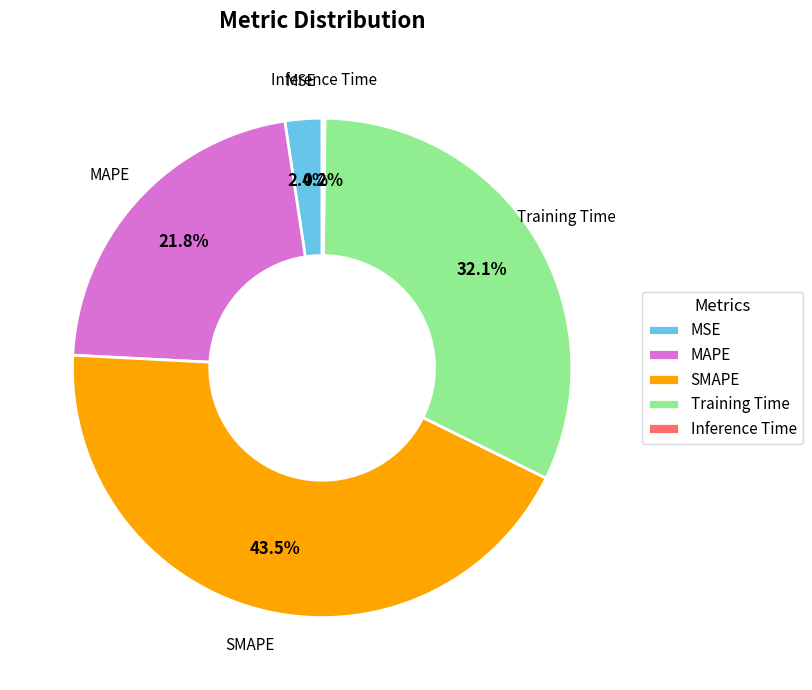

Which slice is the largest?

SMAPE